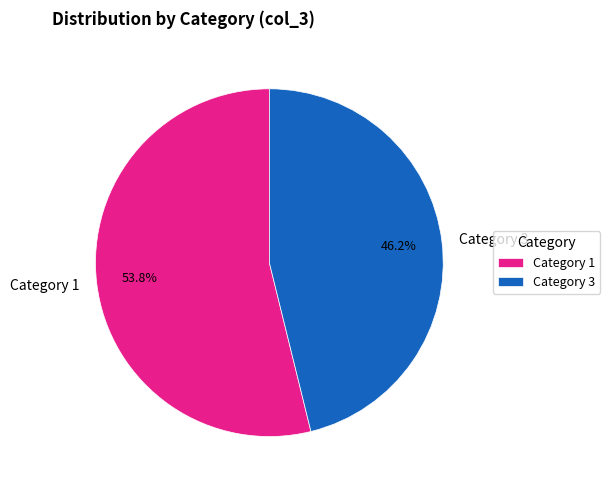

Which slice represents more than half of the pie?

Category 1